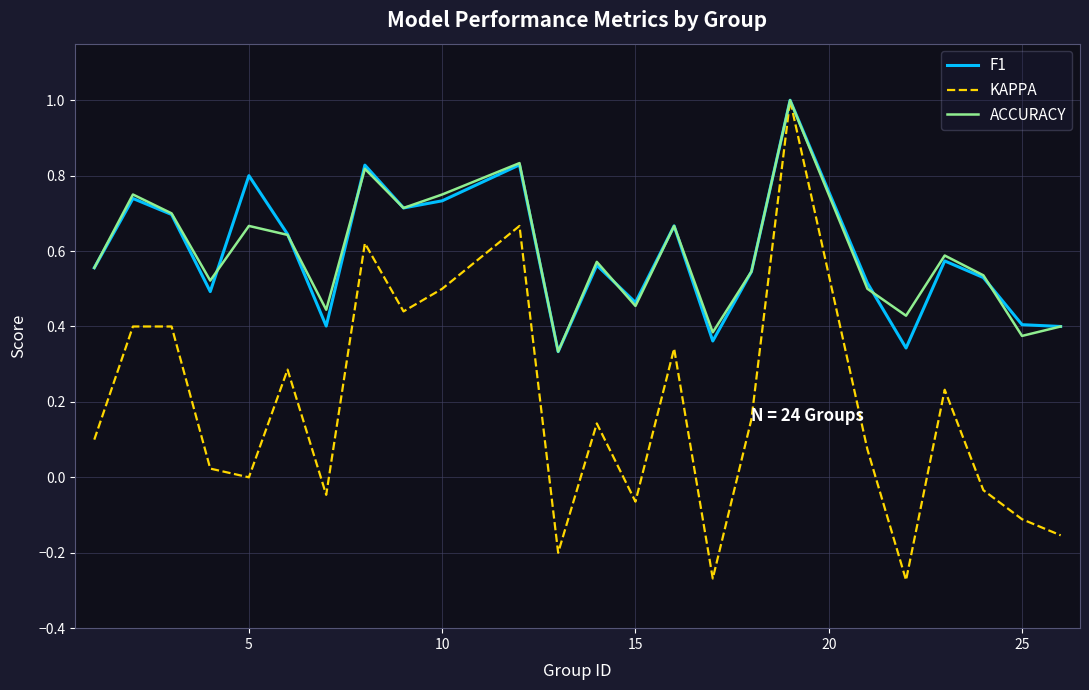

Which series has the widest spread of values?

KAPPA